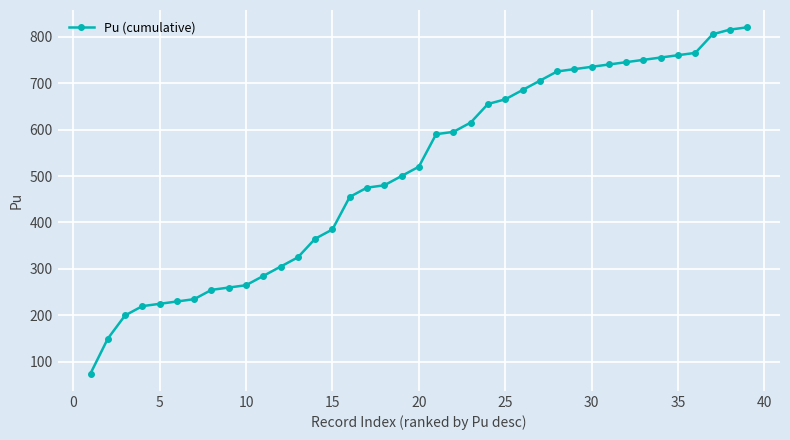

What is the value of the 36th point from the left?

765.0